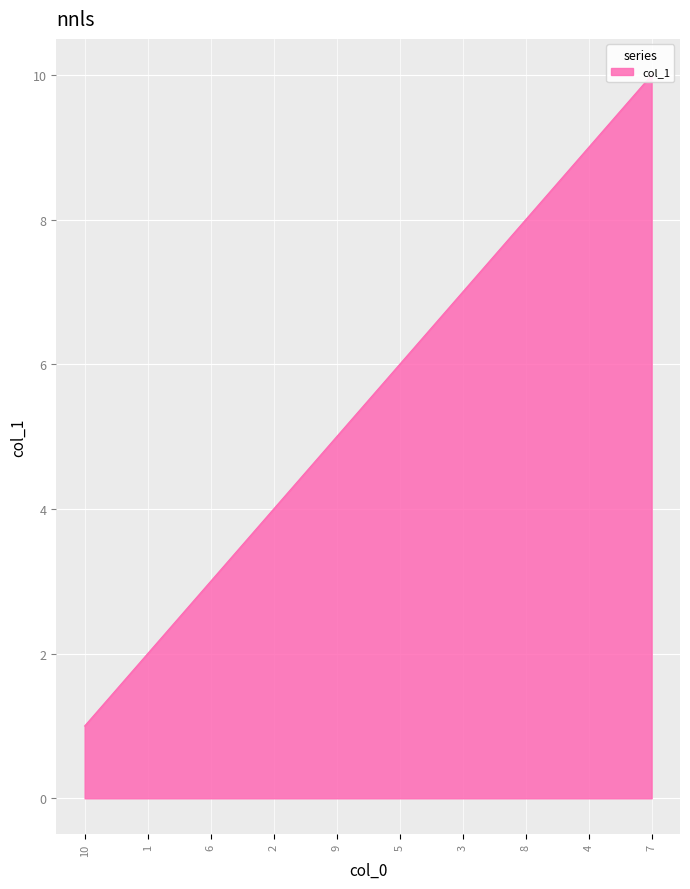

What is the sum of all values?

55